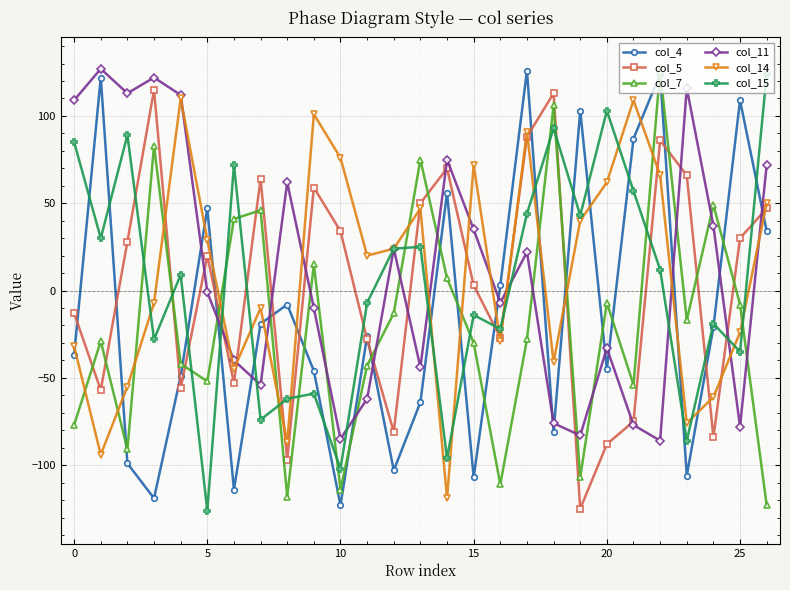

What is the maximum value shown in the chart?

127